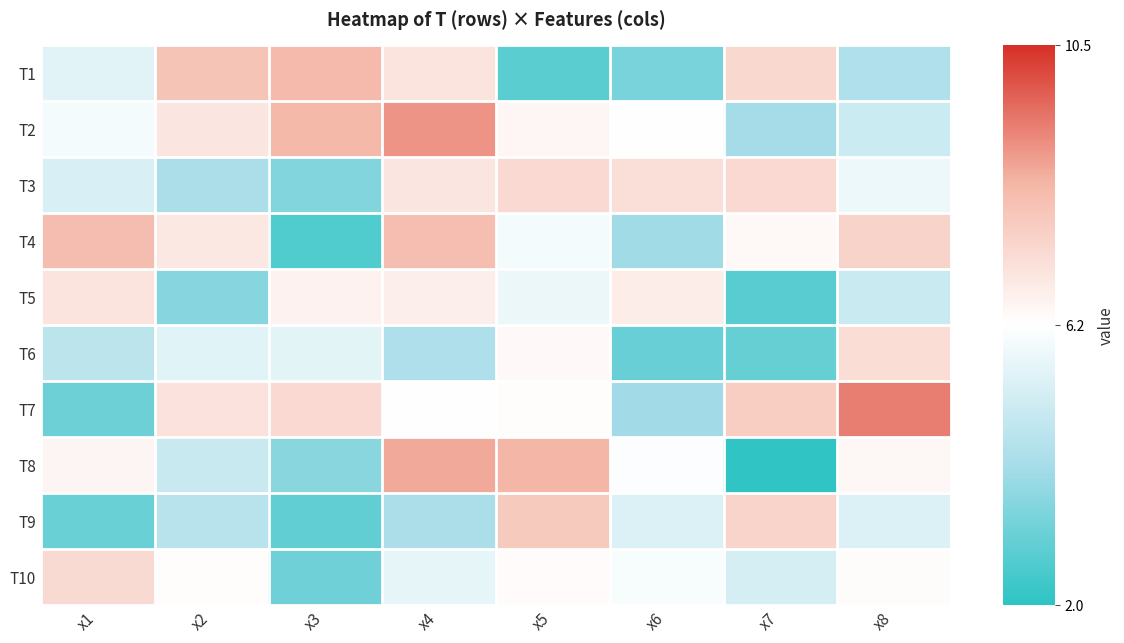

Reading right to left, what are all the values shown in this chart?

T1: x8=4.4	x7=7.4	x6=3.3	x5=2.8	x4=7.0	x3=8.3	x2=8.0	x1=5.6
T2: x8=5.0	x7=4.1	x6=6.3	x5=6.5	x4=8.9	x3=8.3	x2=7.0	x1=6.0
T3: x8=5.8	x7=7.4	x6=7.2	x5=7.4	x4=7.0	x3=3.5	x2=4.2	x1=5.3
T4: x8=7.6	x7=6.4	x6=4.0	x5=6.0	x4=8.2	x3=2.6	x2=6.9	x1=8.2
T5: x8=5.0	x7=2.7	x6=6.8	x5=5.8	x4=6.7	x3=6.6	x2=3.6	x1=7.0
T6: x8=7.2	x7=3.0	x6=3.0	x5=6.4	x4=4.3	x3=5.6	x2=5.5	x1=4.6
T7: x8=9.3	x7=7.7	x6=4.0	x5=6.3	x4=6.3	x3=7.4	x2=7.1	x1=3.1
T8: x8=6.5	x7=2.1	x6=6.2	x5=8.4	x4=8.6	x3=3.6	x2=4.9	x1=6.5
T9: x8=5.4	x7=7.5	x6=5.4	x5=7.8	x4=4.2	x3=2.9	x2=4.5	x1=3.0
T10: x8=6.3	x7=5.2	x6=6.1	x5=6.4	x4=5.6	x3=3.1	x2=6.3	x1=7.3